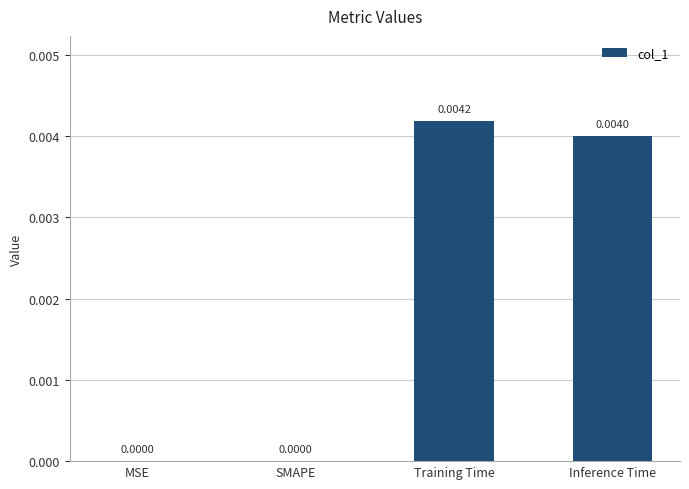

Which has a higher value, MSE or Training Time?

Training Time